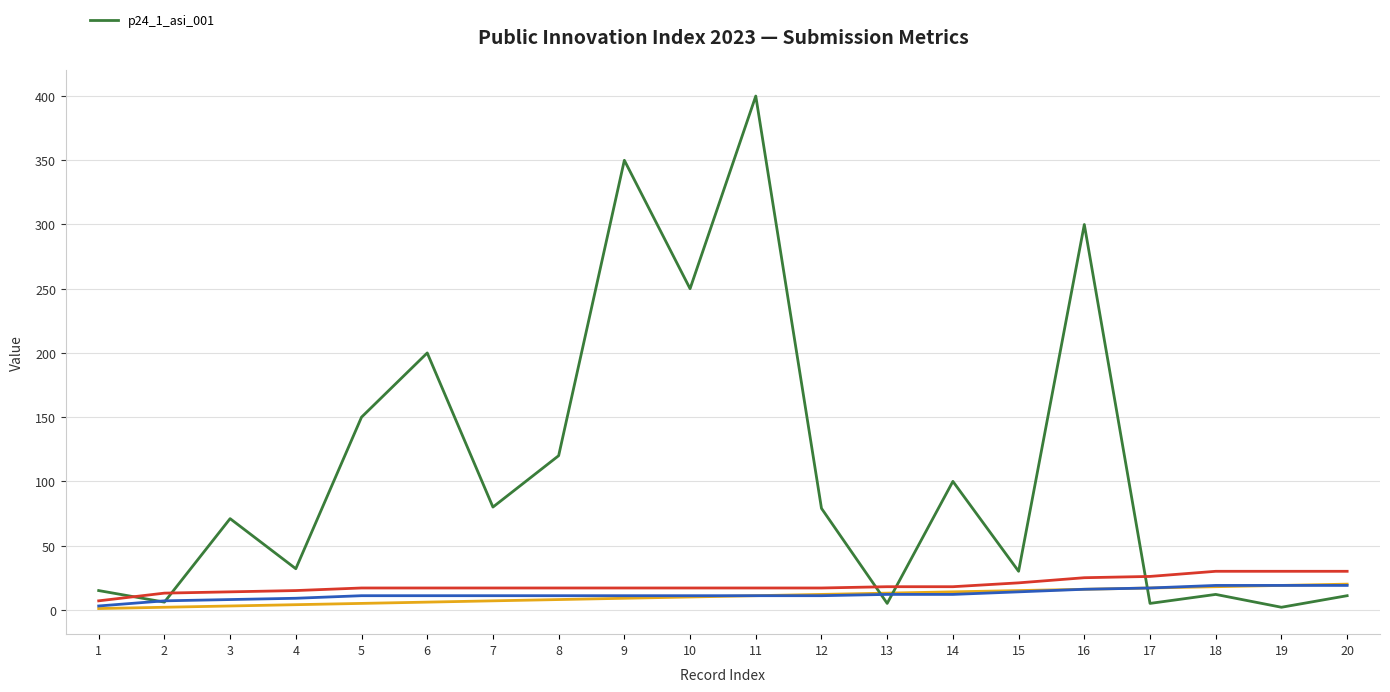

At which label does the data first exceed 79?

5